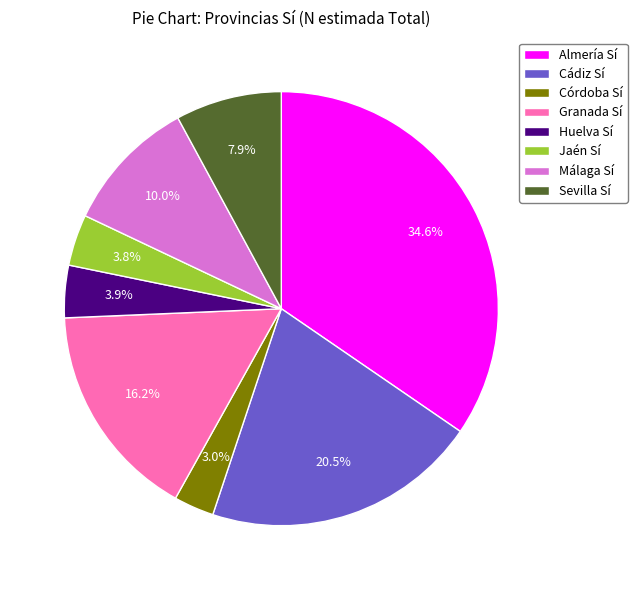

Count the number of slices in the pie.

8